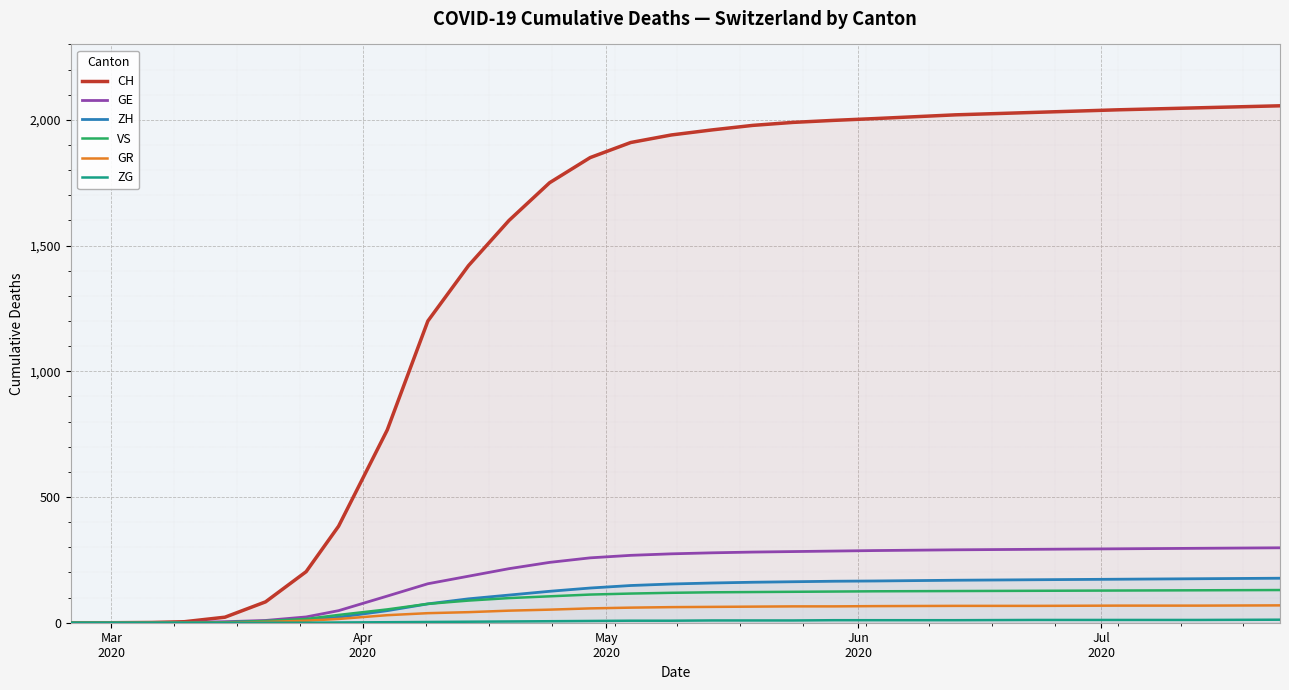

Which series has the largest total across all categories?

CH